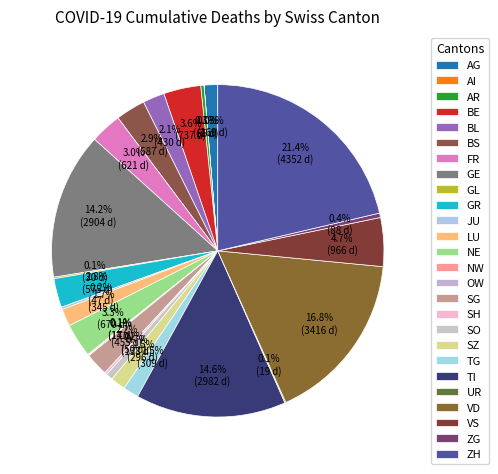

True or false: SH accounts for 1% of the total.

False